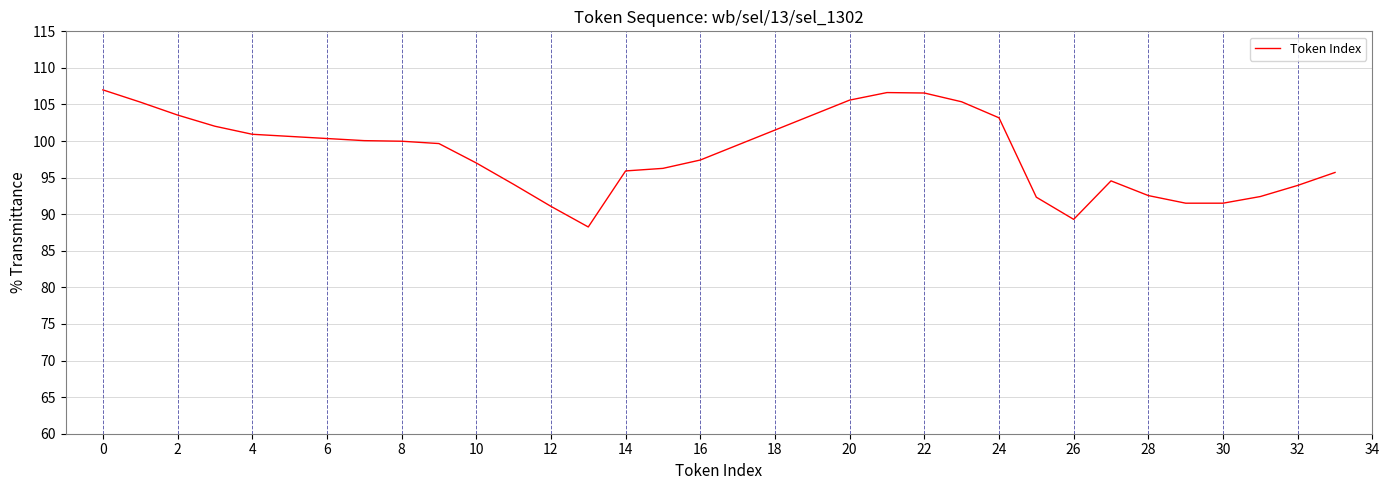

What is the difference between the second highest and minimum values?

18.4